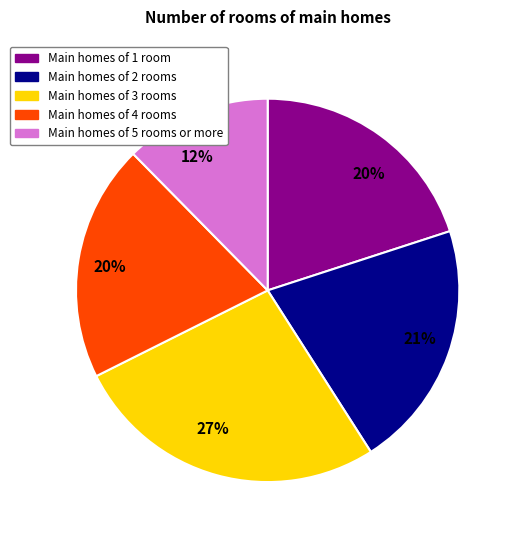

Which category has the smallest portion of the pie?

Main homes of 5 rooms or more